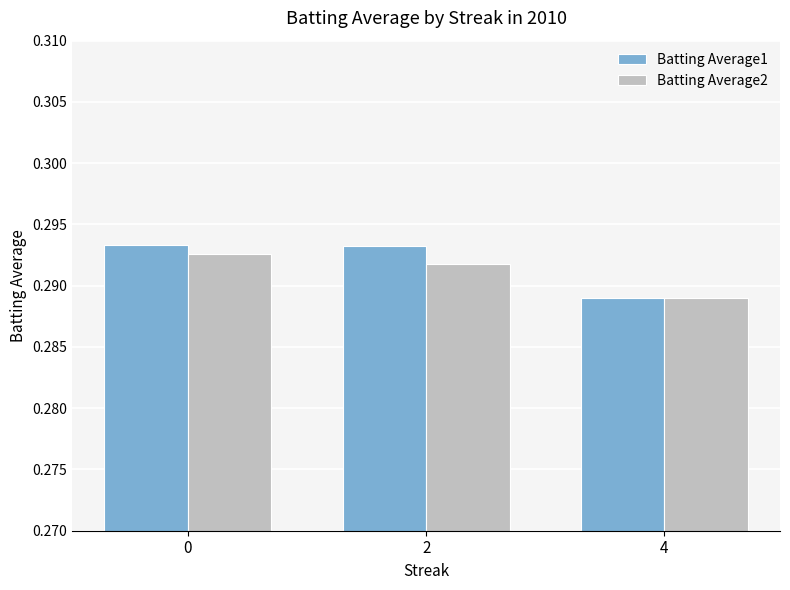

Is the value of Batting Average2 at 0 greater than the value of Batting Average1 at 4?

Yes